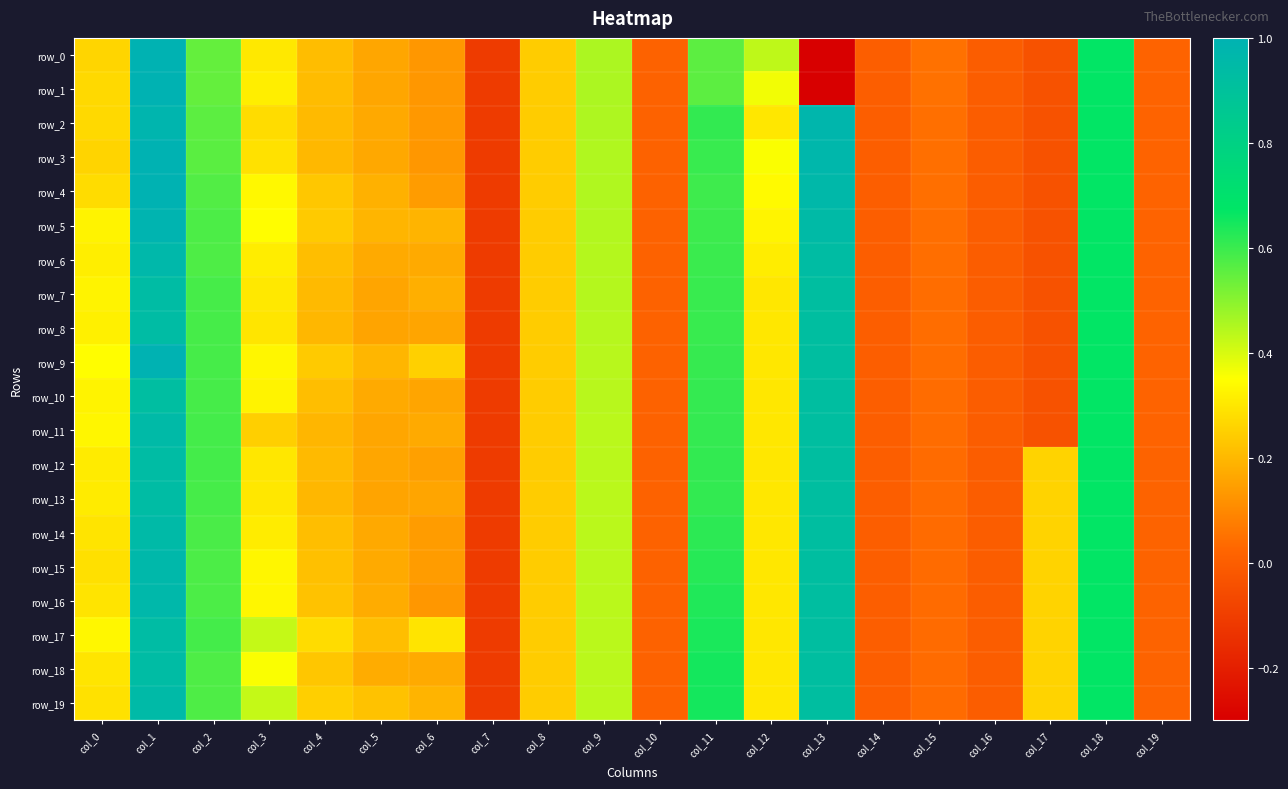

What is the sum of the row_17 values at col_11 and col_19?

0.7